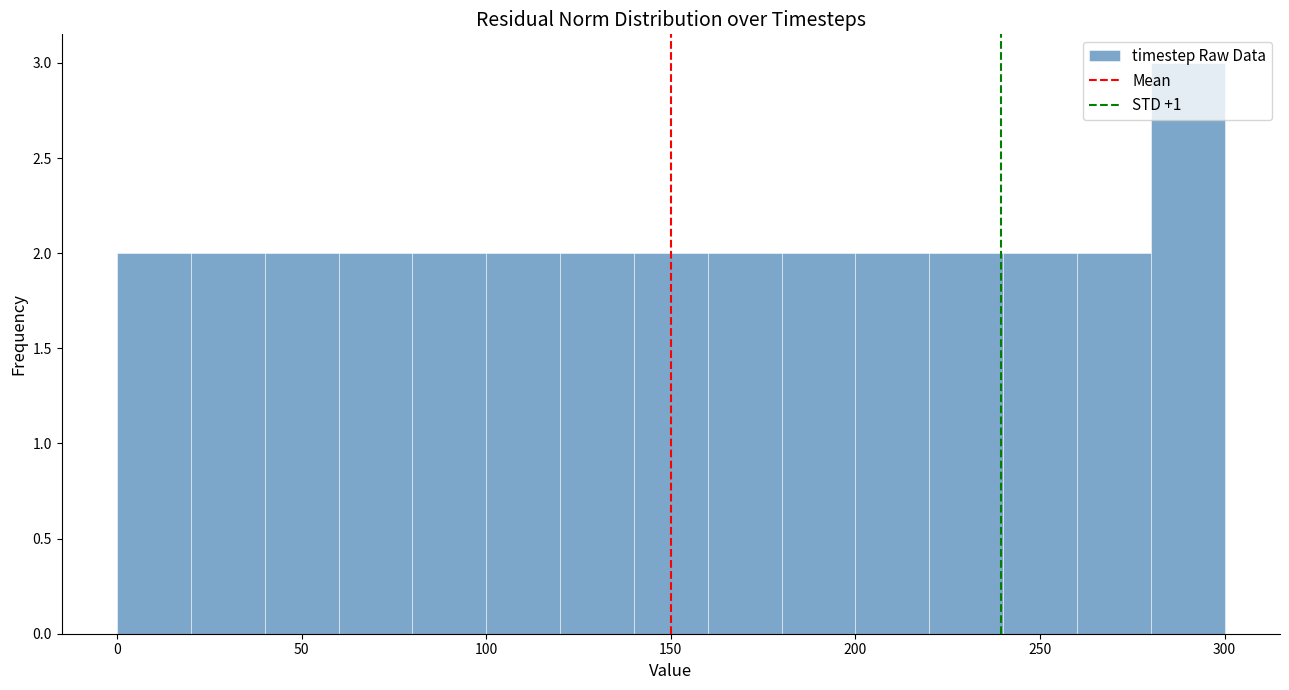

Which range on the x-axis has the tallest bar?

280 to 300